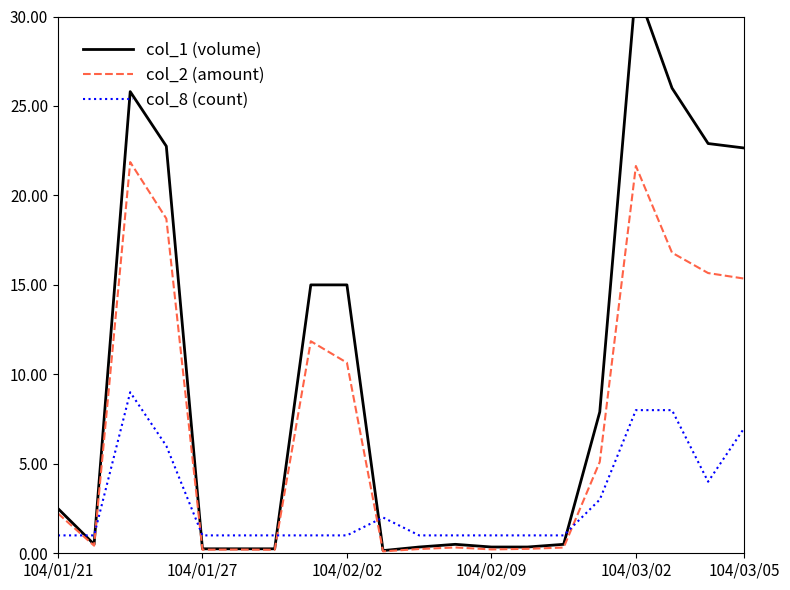

What value does the col_2 (amount) series have at 104/02/02?

10.7